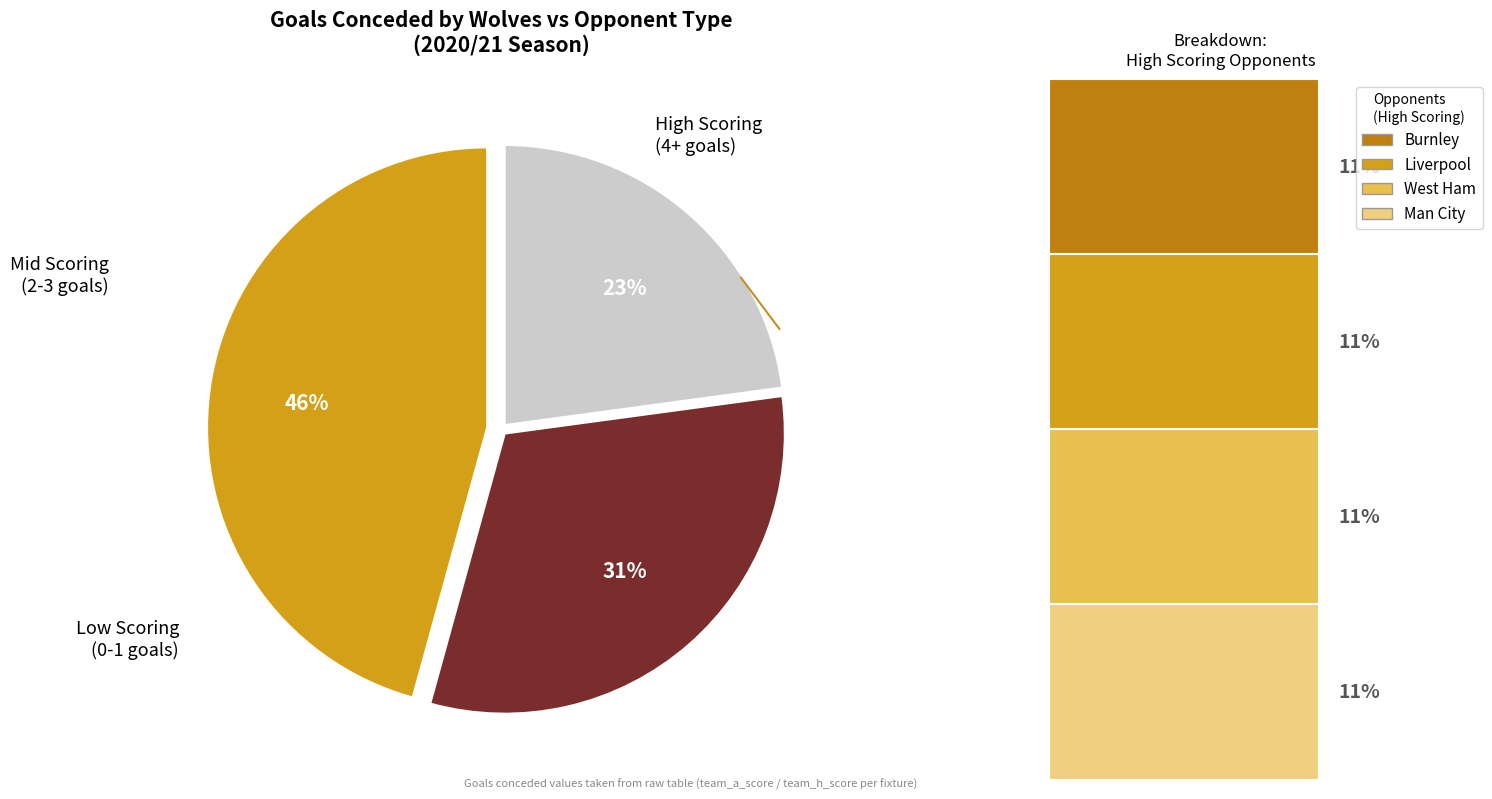

To the nearest percent, what is the difference between the largest and smallest slice percentages?

23%